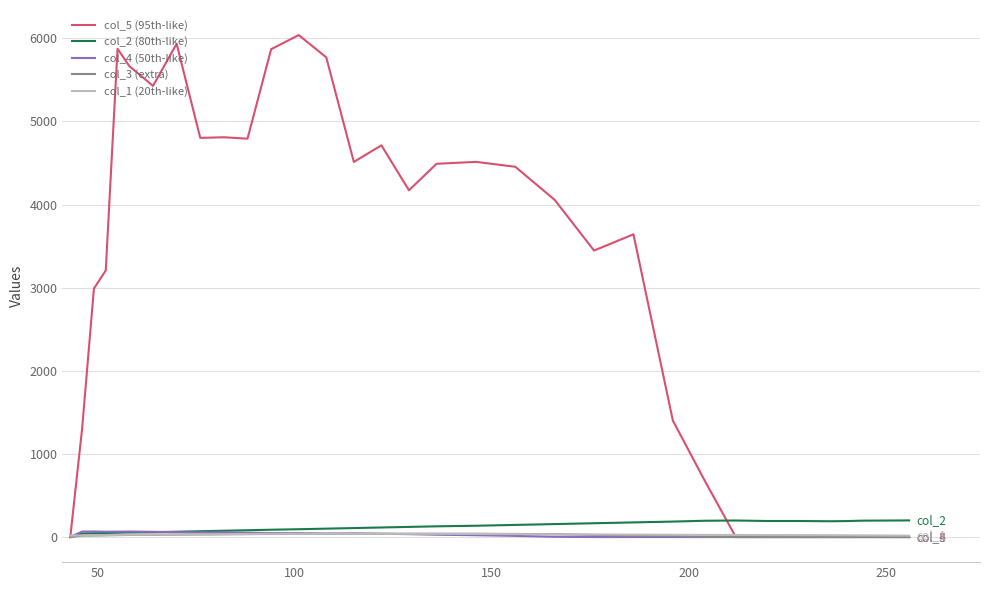

Which series has the largest range (max minus min)?

col_5 (95th-like)